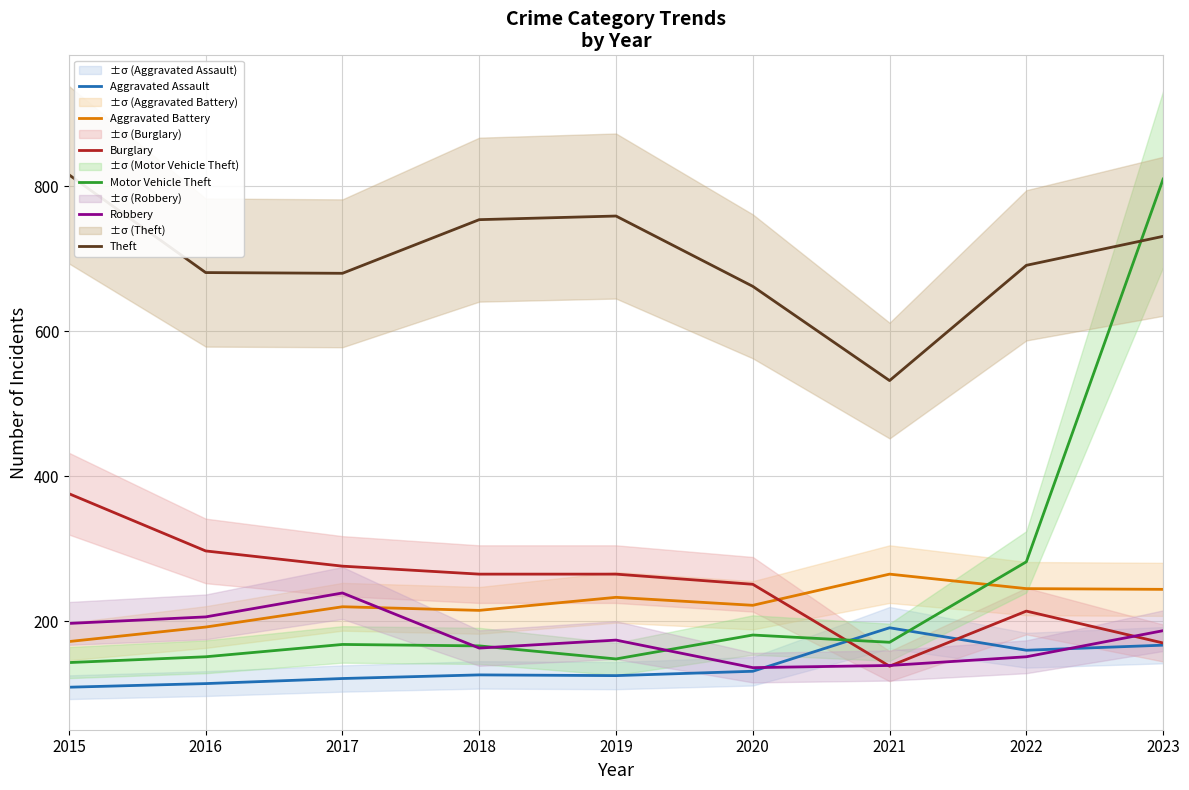

What is the average value of the Aggravated Battery series?

223